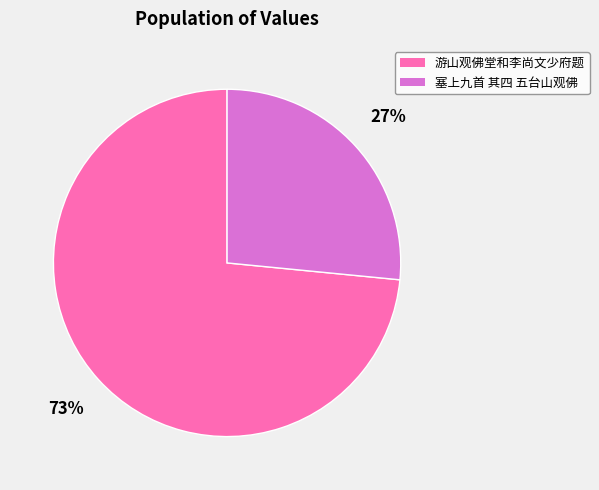

How many segments does this pie chart have?

2